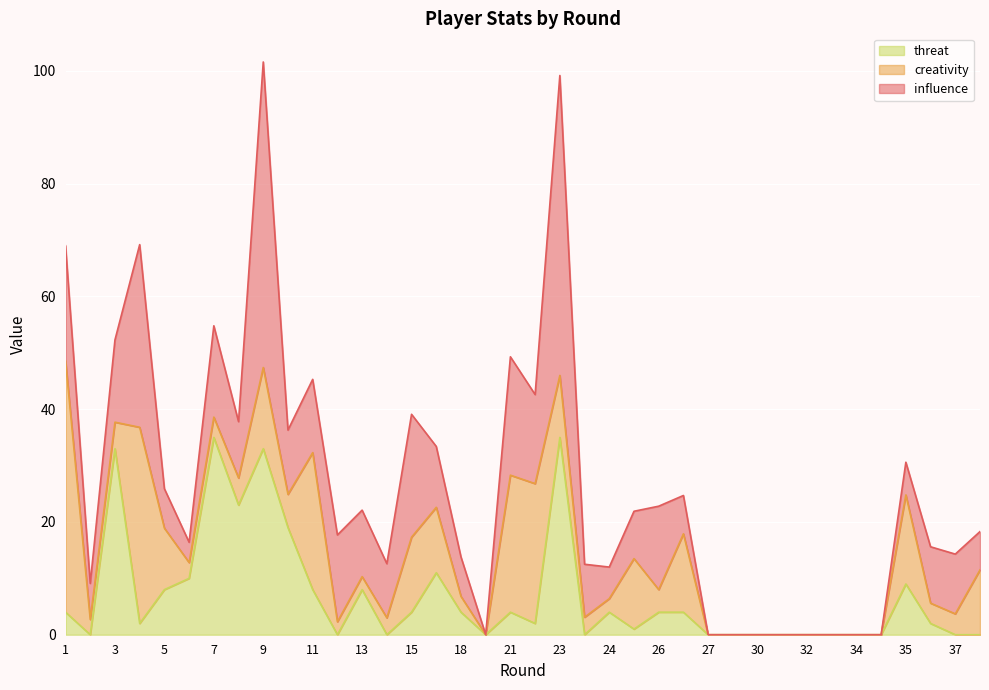

Is it true that creativity equals -15.4 at 32?

False